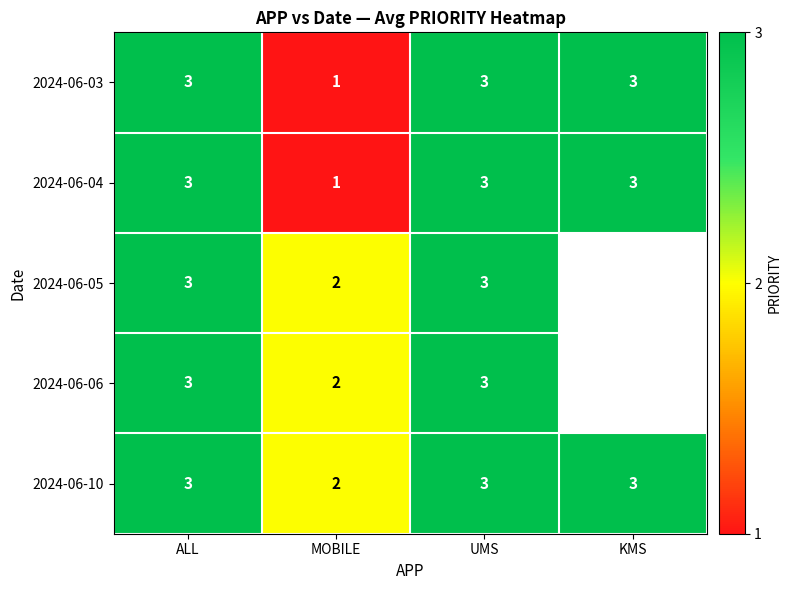

What is the sum of all 2024-06-03 values?

10